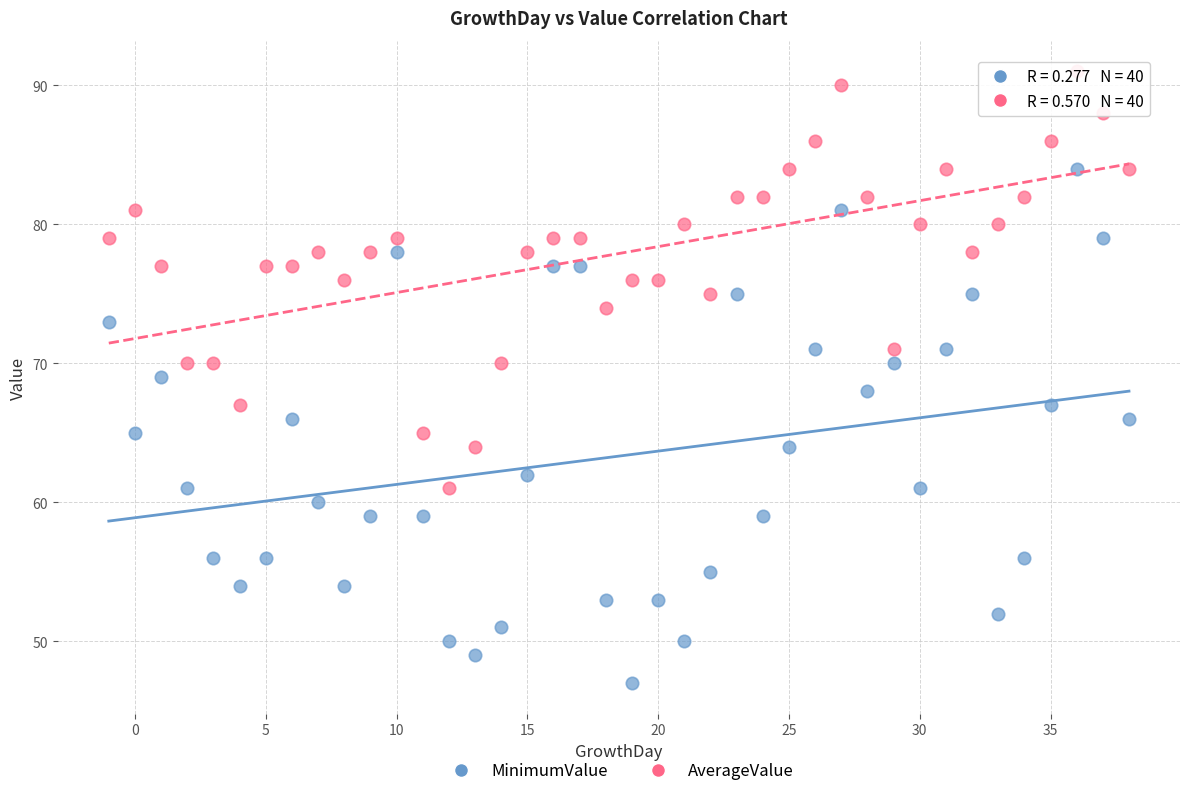

Which series reaches the minimum Y coordinate?

MinimumValue